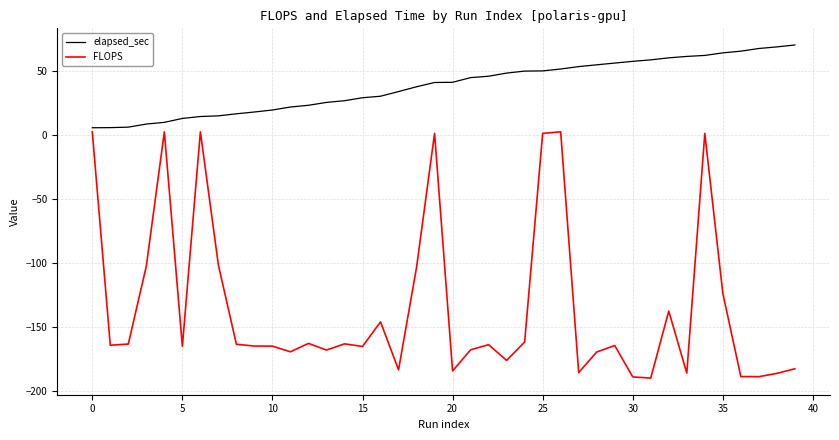

What is the average value of the elapsed_sec series?

38.1